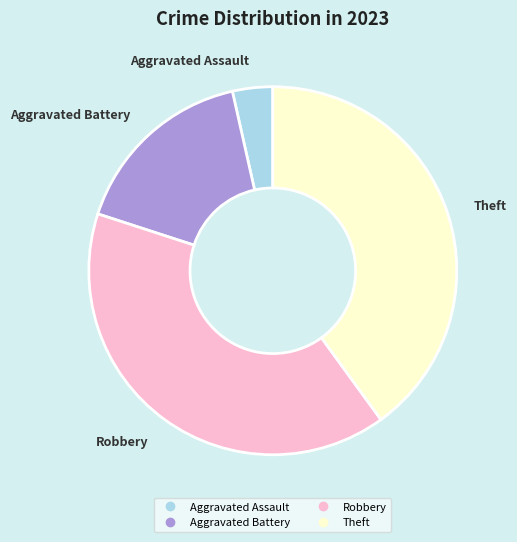

What is the smallest slice in the pie chart?

Aggravated Assault